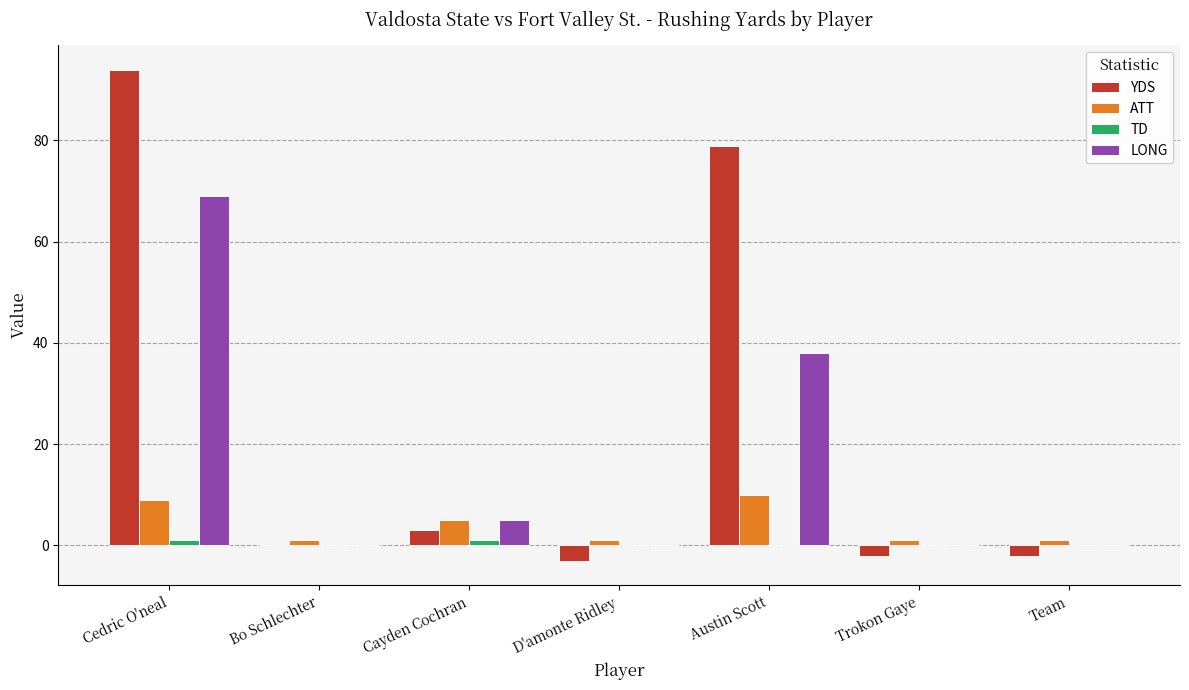

At which category is the sum across all series the highest?

Cedric O'neal